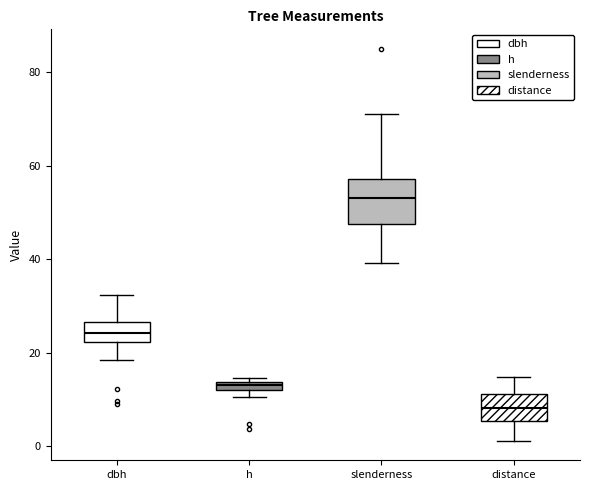

Which box has the highest median line?

slenderness